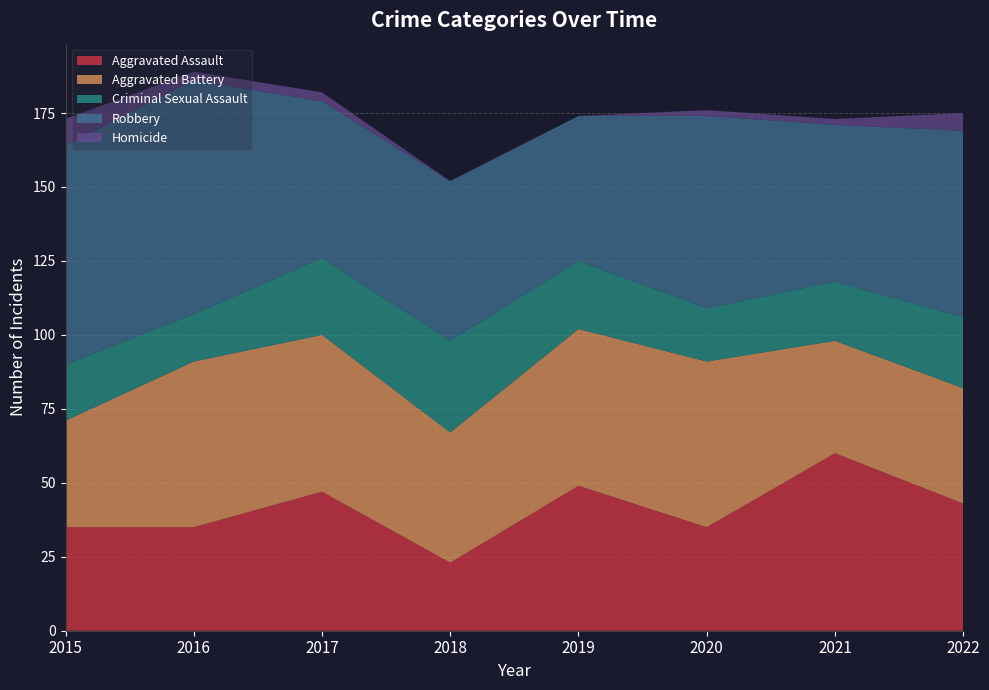

Reading right to left, extract all data points from this chart.

Aggravated Assault: 2022=43	2021=60	2020=35	2019=49	2018=23	2017=47	2016=35	2015=35
Aggravated Battery: 2022=39	2021=38	2020=56	2019=53	2018=44	2017=53	2016=56	2015=36
Criminal Sexual Assault: 2022=24	2021=20	2020=18	2019=23	2018=31	2017=26	2016=16	2015=19
Robbery: 2022=63	2021=53	2020=65	2019=49	2018=54	2017=53	2016=79	2015=74
Homicide: 2022=6	2021=2	2020=2	2019=0	2018=0	2017=3	2016=3	2015=9